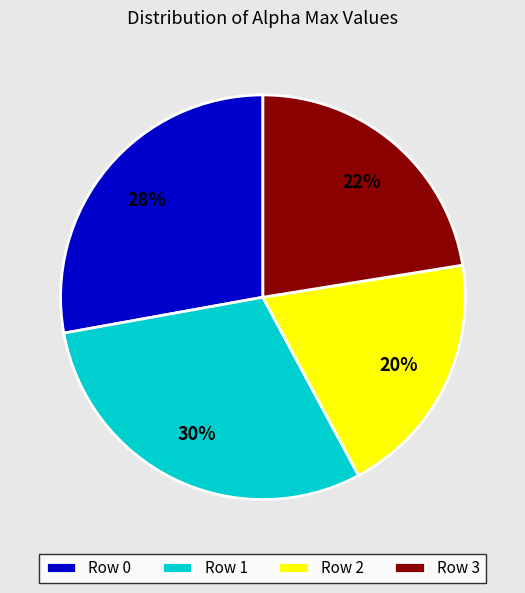

Is Row 1 the majority of the pie?

No